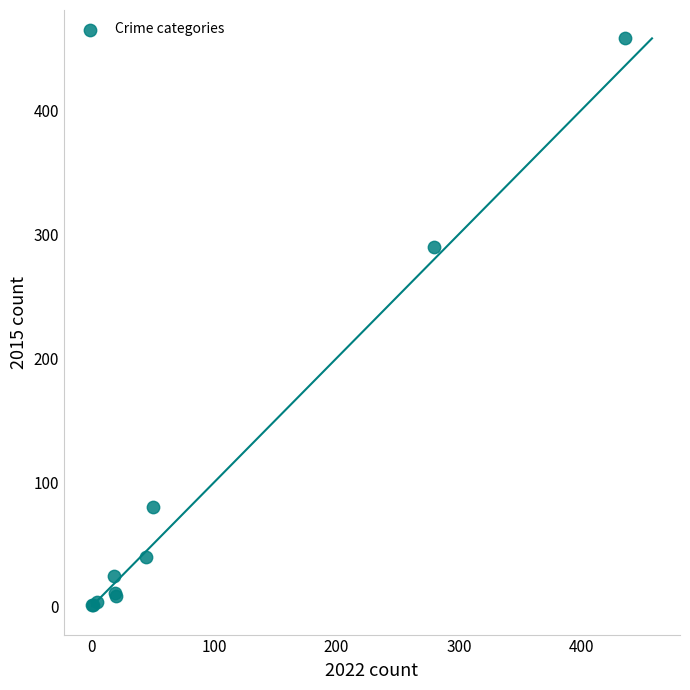

What Y value in the scatter plot is closest to 229?

290